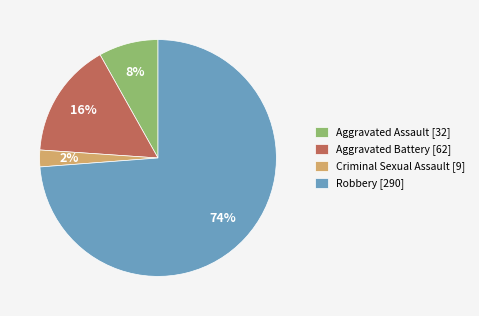

How many slices are in this pie chart?

4